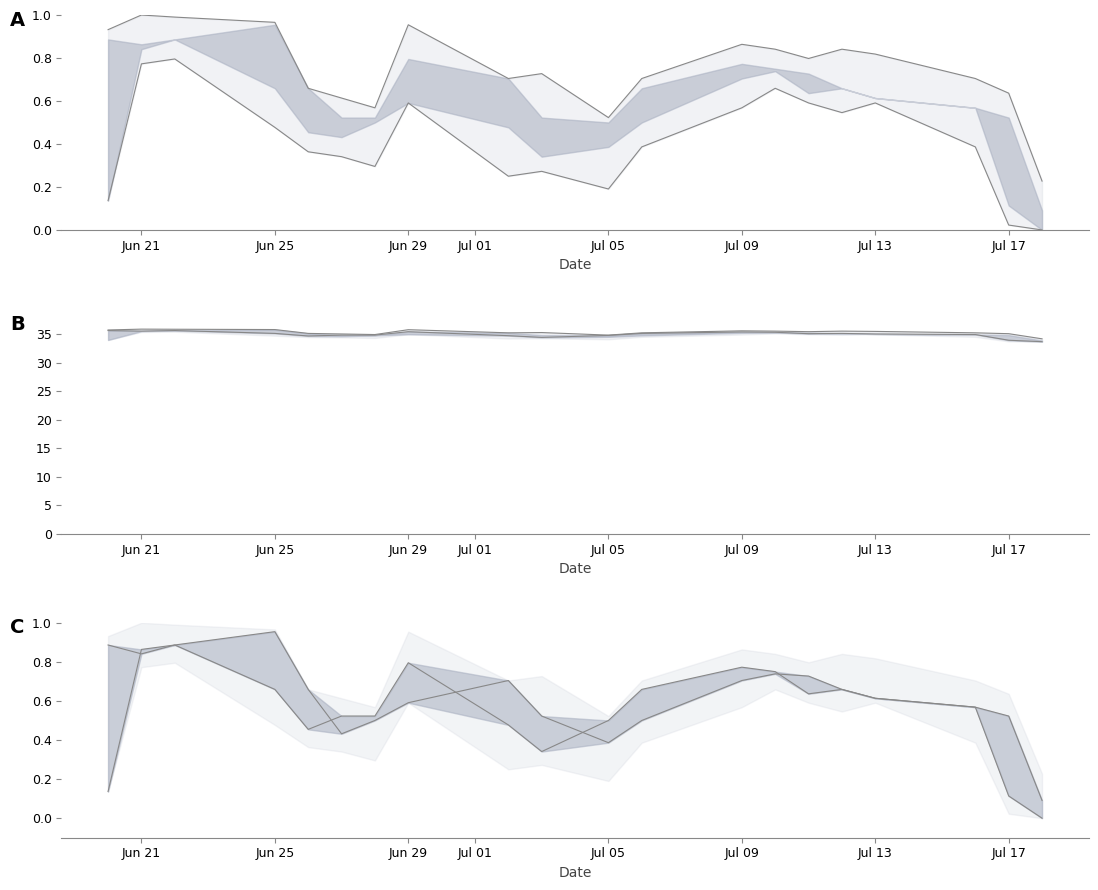

How many lines are shown in the chart?

4